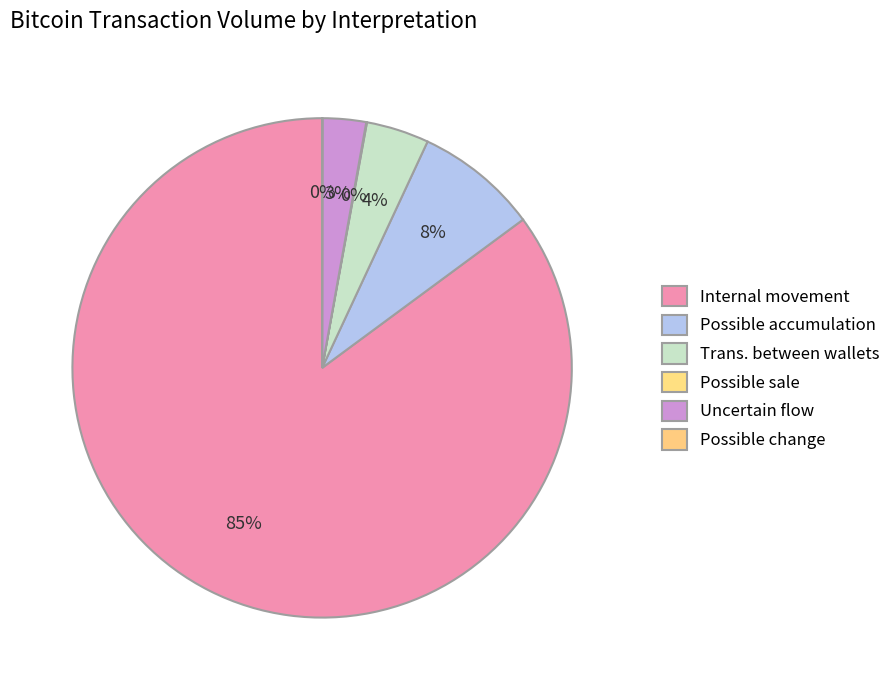

What is the smallest slice in the pie chart?

Possible change